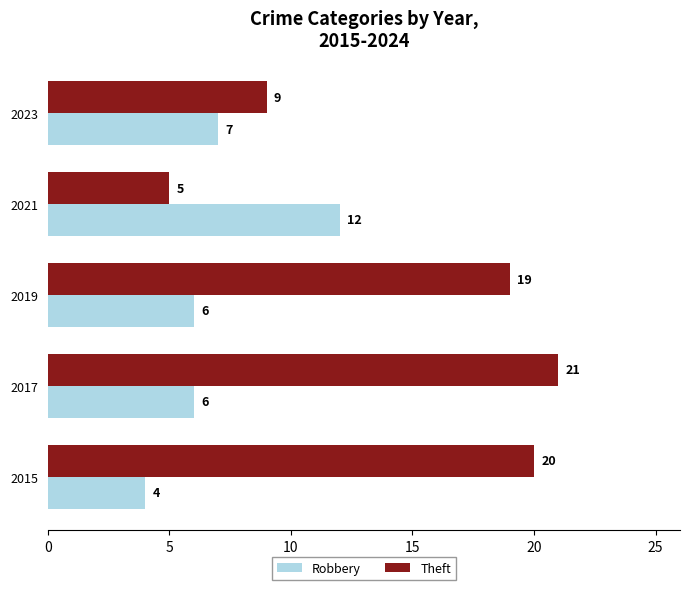

List the series in order of their peak value, highest first.

Theft, Robbery